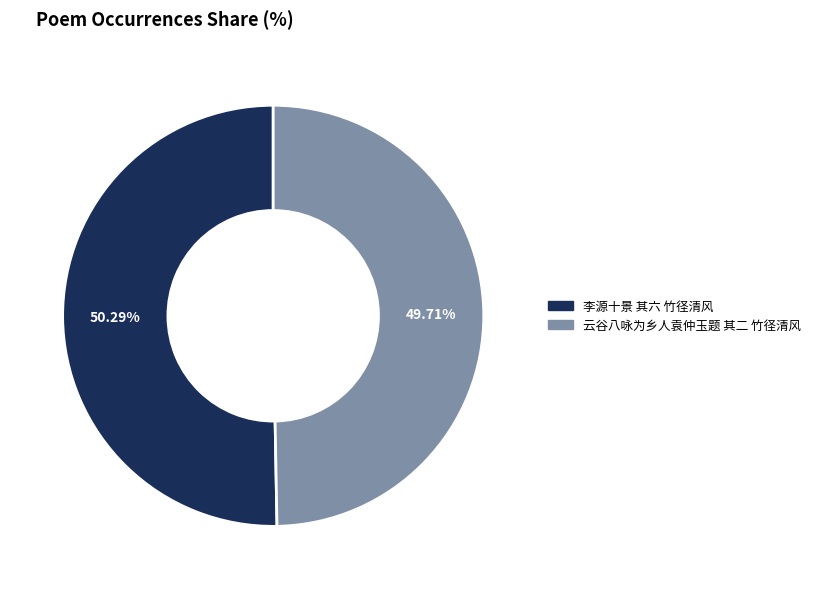

The 云谷八咏为乡人袁仲玉题 其二 竹径清风 slice represents 39% of the pie. True or false?

False